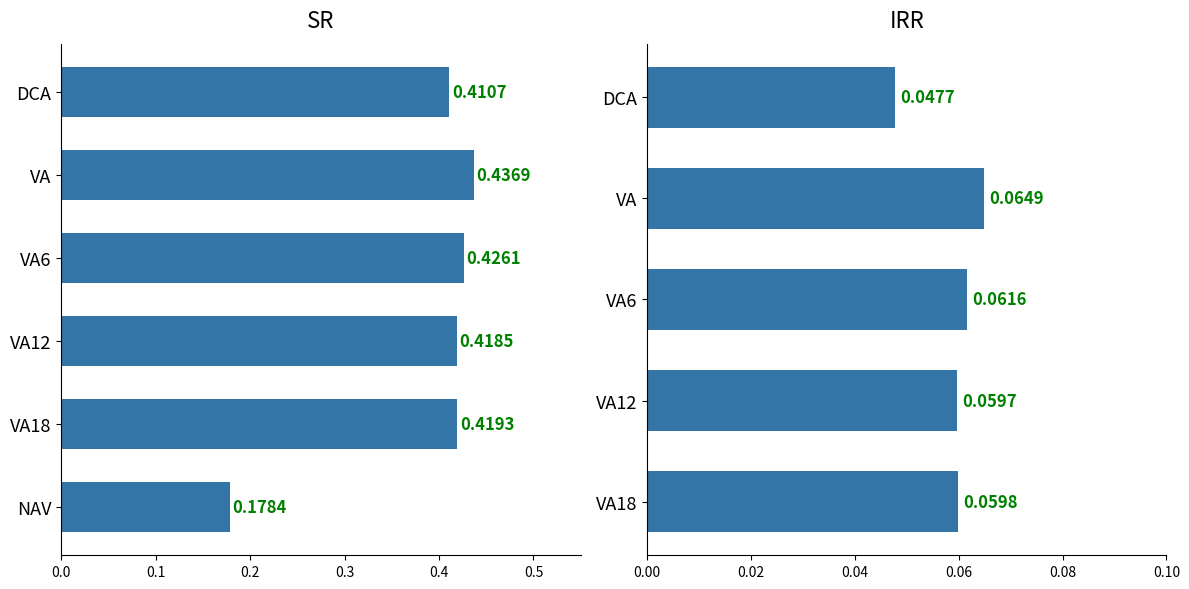

True or false: the data shows 0.4 at VA18.

True